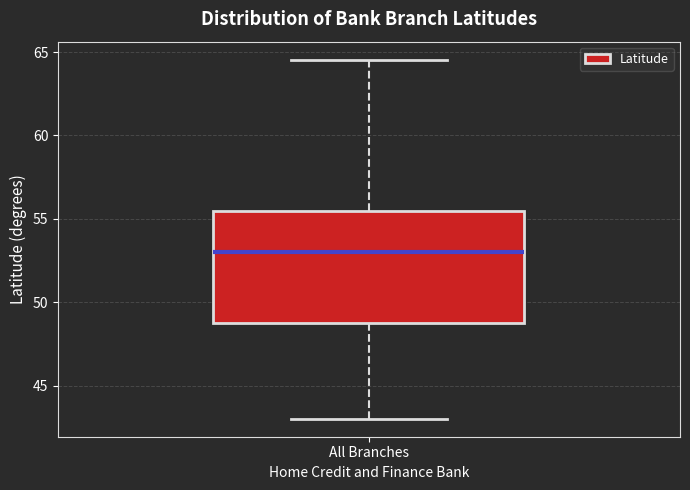

Where does the upper whisker of the box for All Branches end on the y-axis? The values are not printed on the chart, so give them approximately, as read against the axis.

64.5